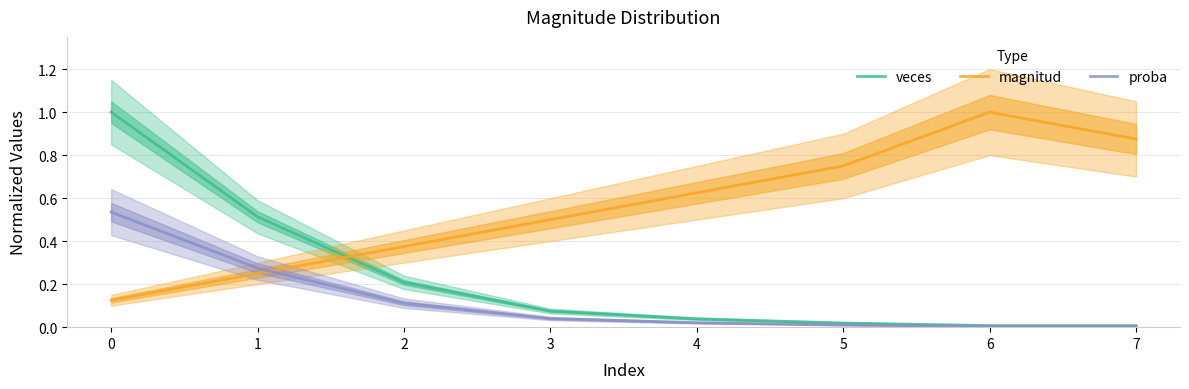

What is the value of the veces point at the 2nd from the left?

0.5